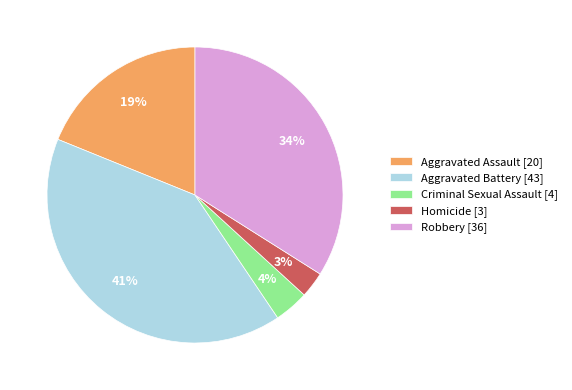

Is there any slice that represents more than half of the pie?

No